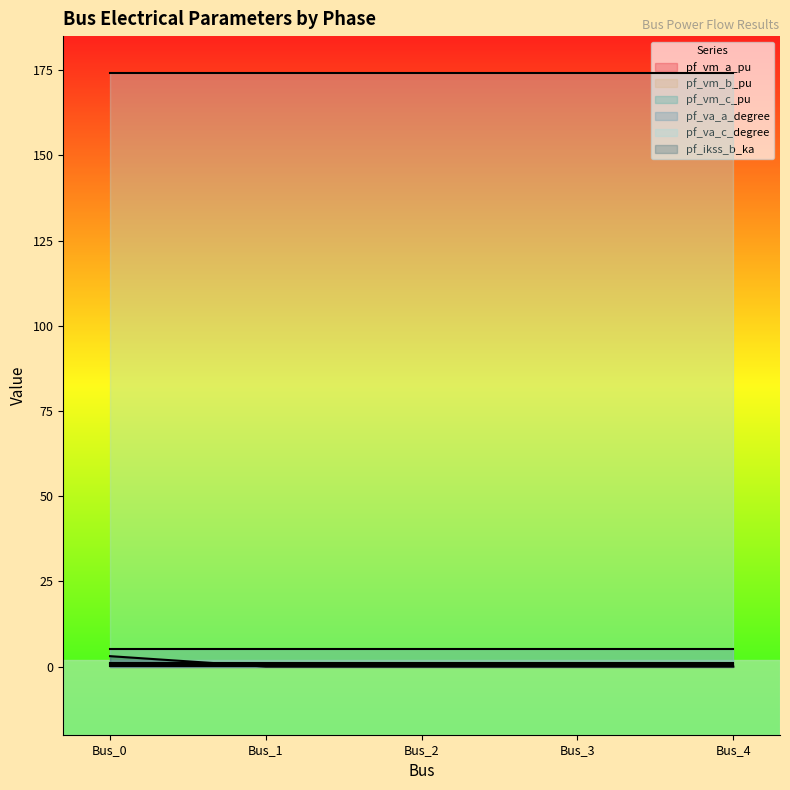

At which label does pf_va_c_degree reach its minimum?

Bus_3